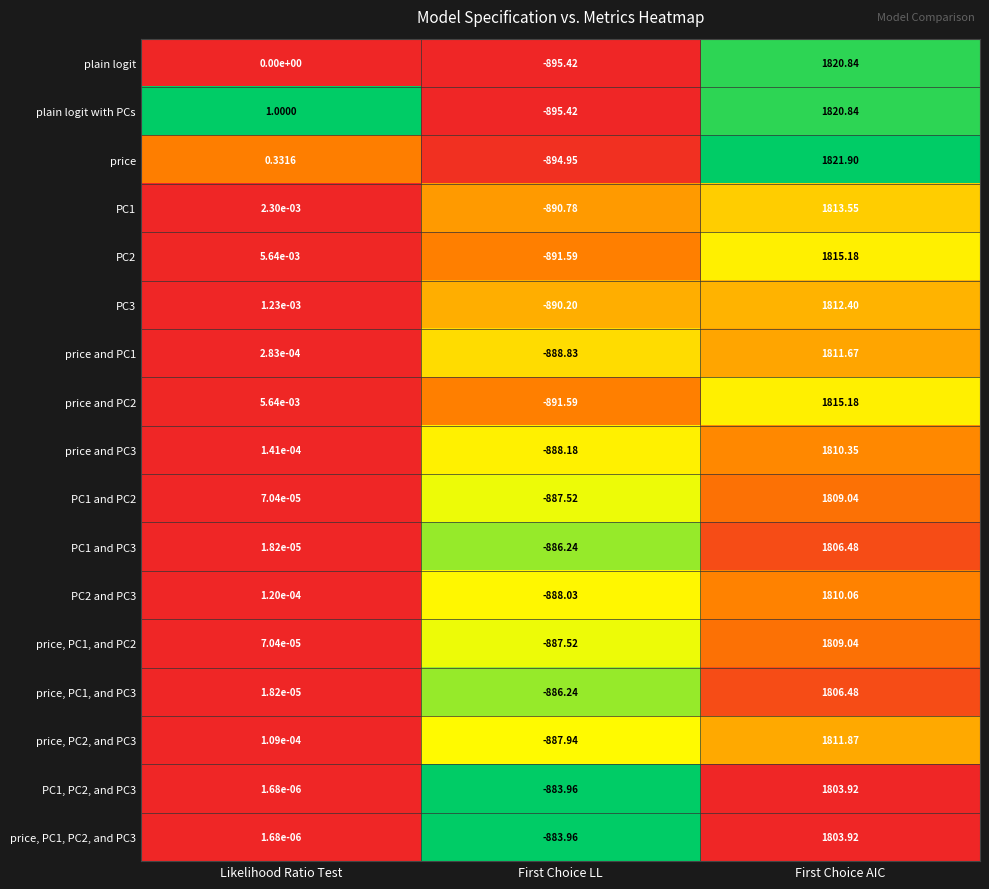

List the labels in order of price and PC2 value, largest first.

First Choice AIC, Likelihood Ratio Test, First Choice LL